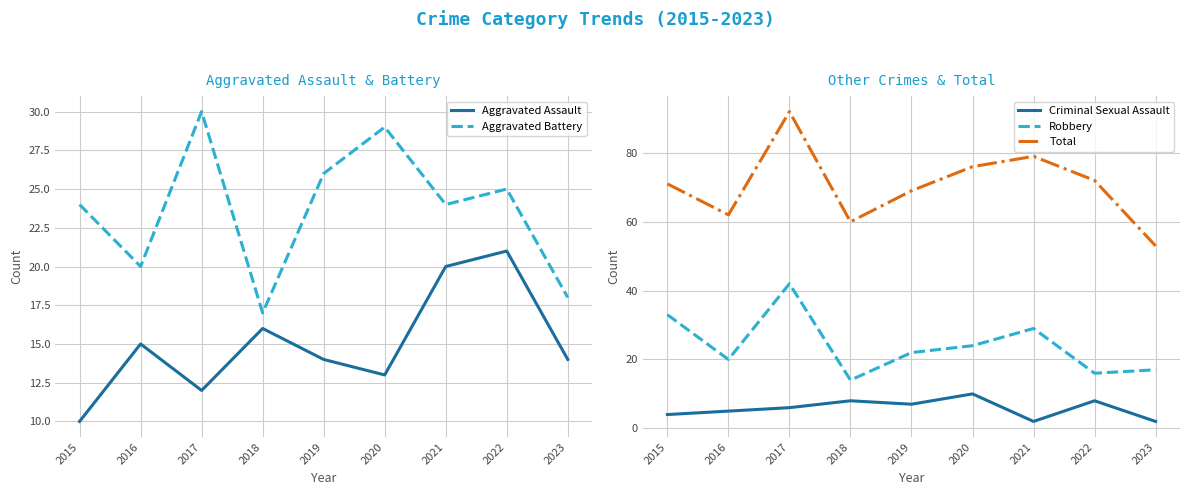

The Criminal Sexual Assault series shows 5 at 2018. True or false?

False